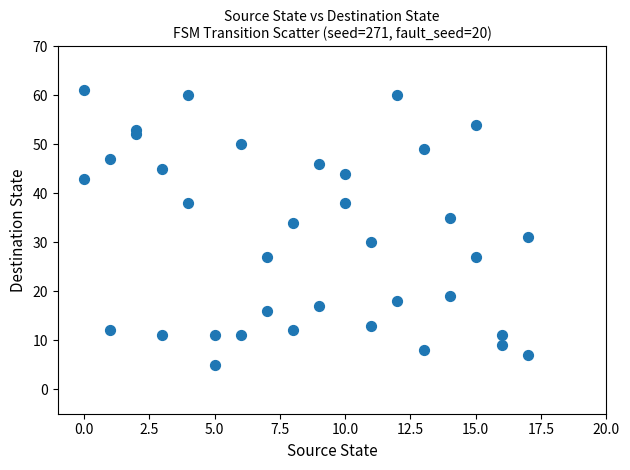

What is the range of Y values (max minus min)?

56